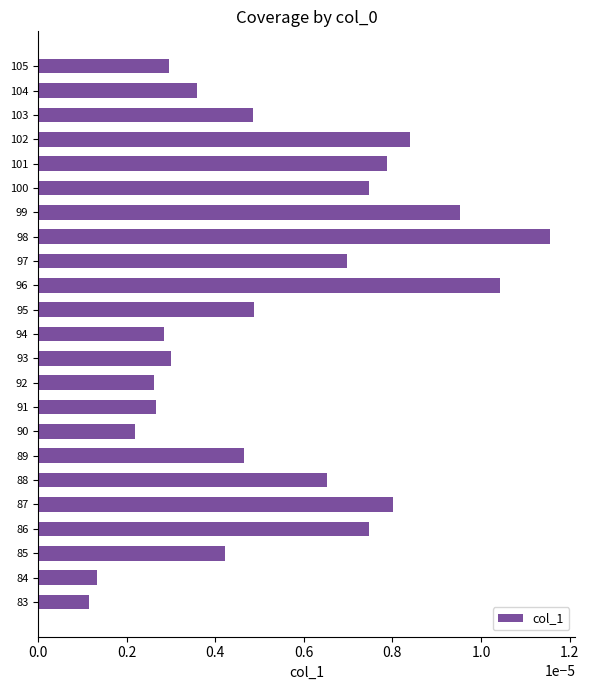

Between 90 and 100, which is larger?

100